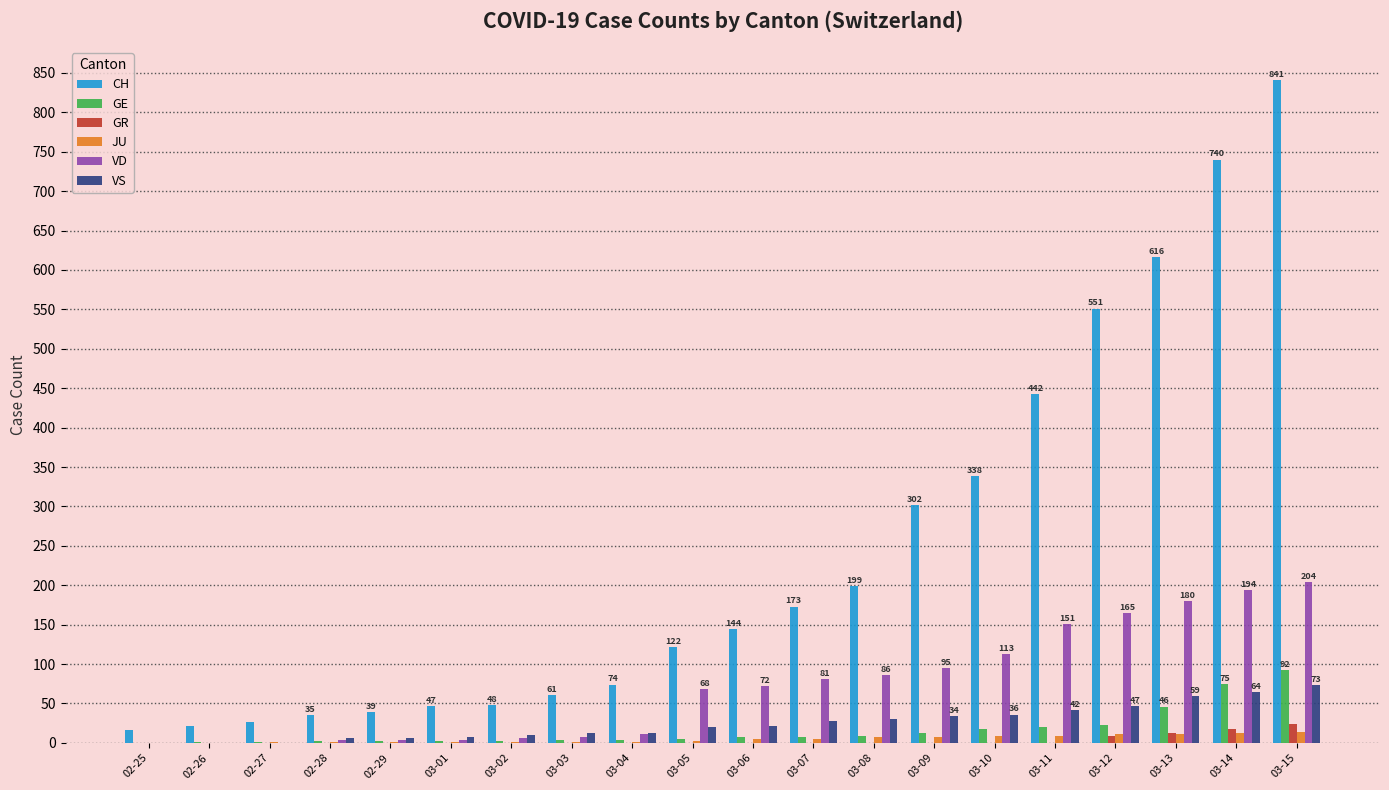

How many distinct data groups are displayed?

6